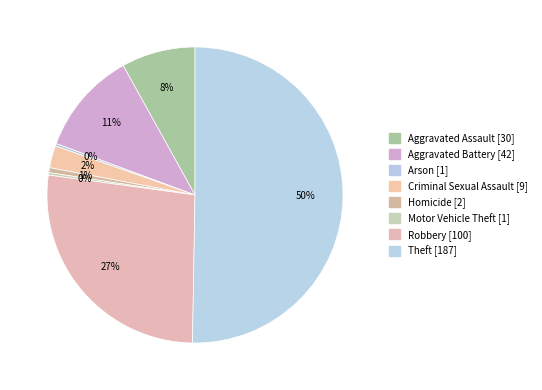

To the nearest percent, what is the average slice percentage?

12%